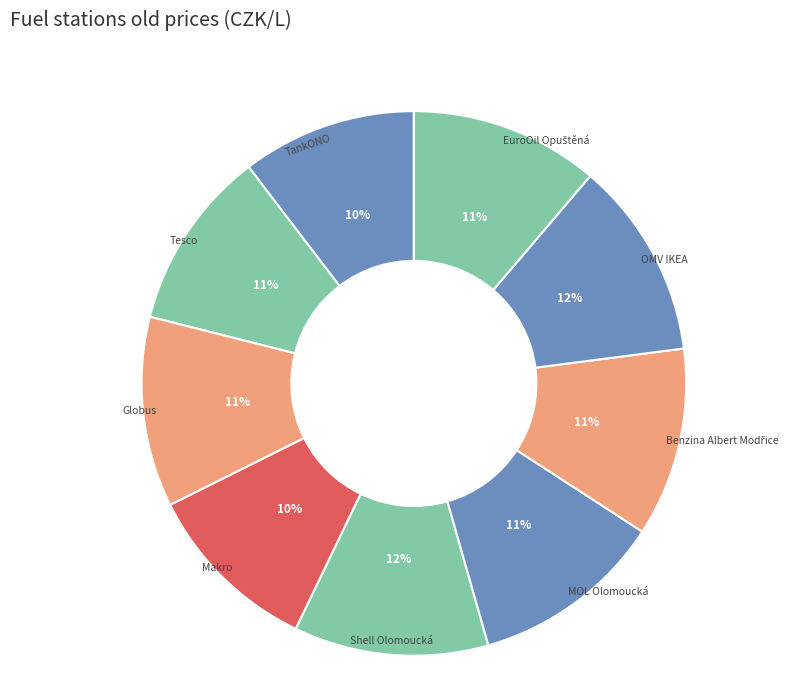

How many segments does this pie chart have?

9